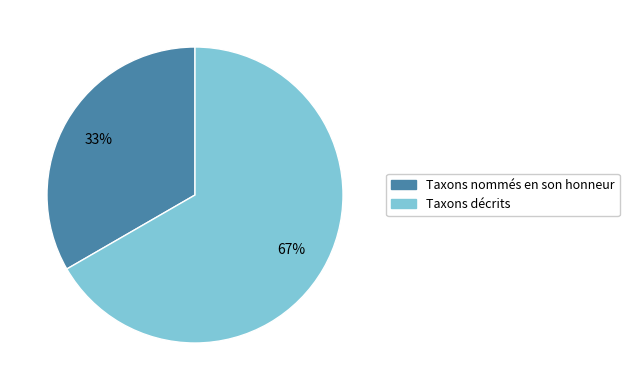

Between Taxons décrits and Taxons nommés en son honneur, which is larger?

Taxons décrits